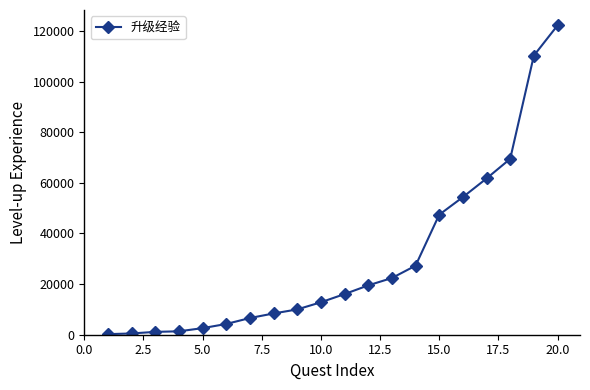

What is the maximum value shown in the chart?

122220